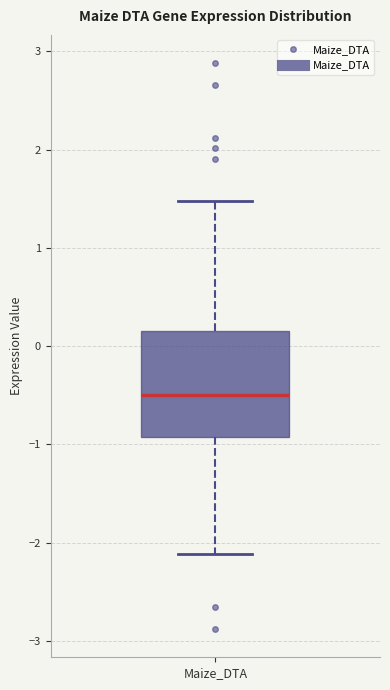

Transcribe this box plot: give where the median line is, the range the box spans, and where the two whiskers end, as read against the y-axis. The values are not printed on the chart, so give them approximately, as read against the axis.

median -0.5, box -0.9 to 0.2, whiskers -2.1 to 1.5